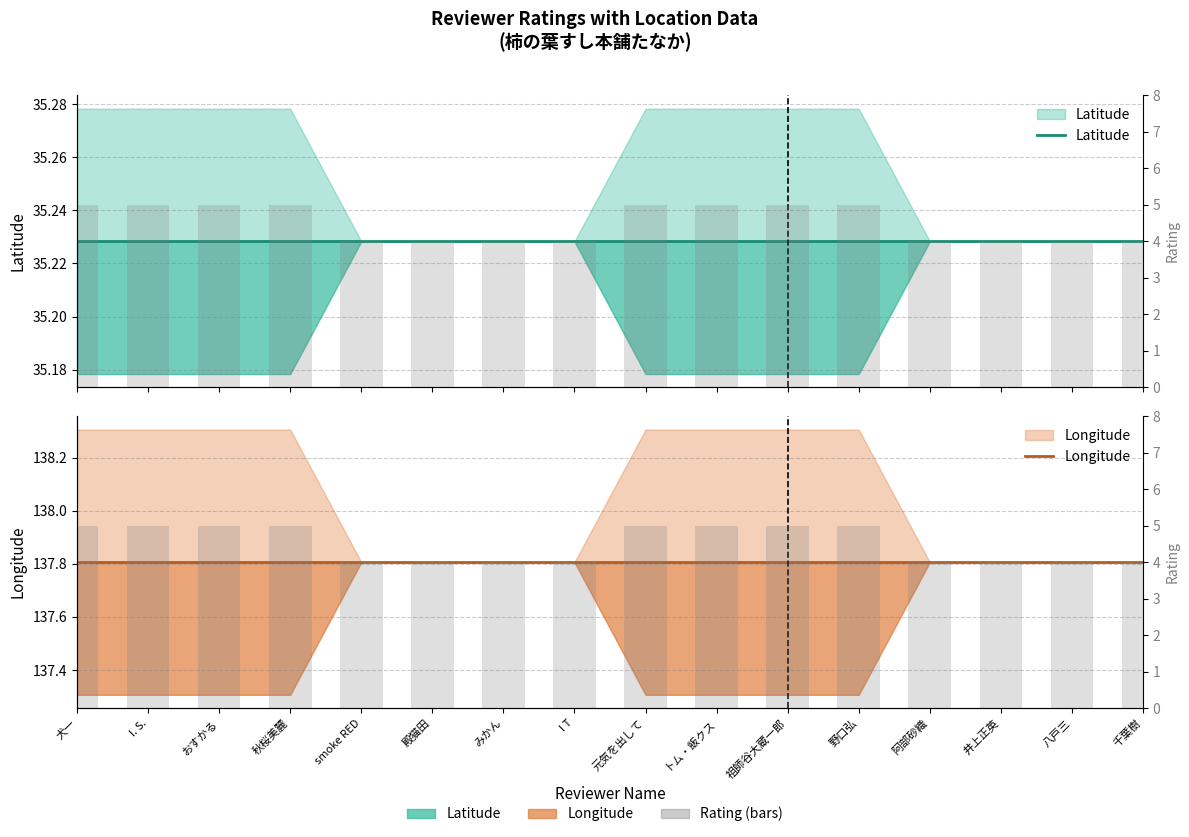

What is the value of the Latitude bar at the 4th from the left?

35.2